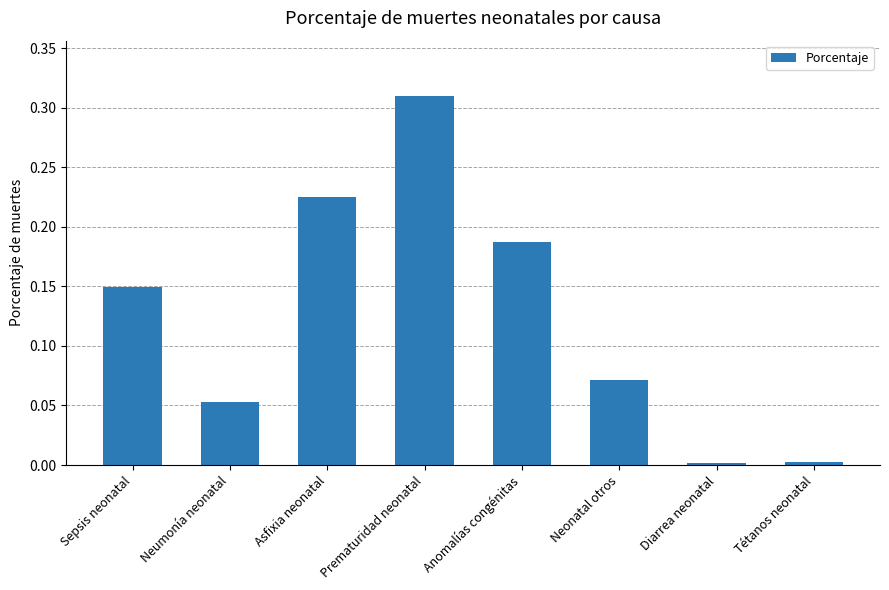

Does the chart contain any negative values?

No